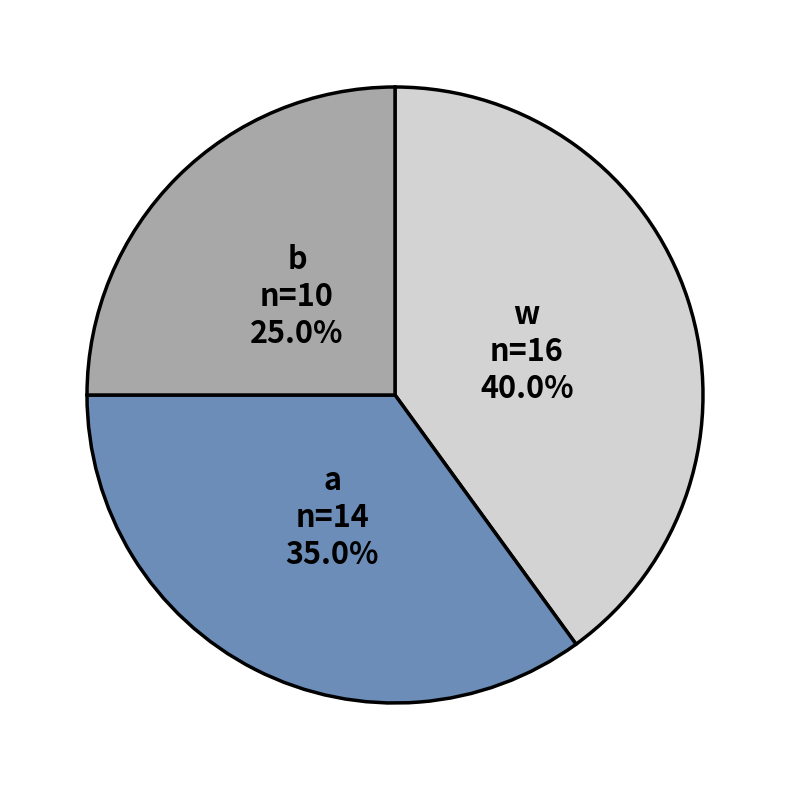

Is there any slice that represents more than half of the pie?

No